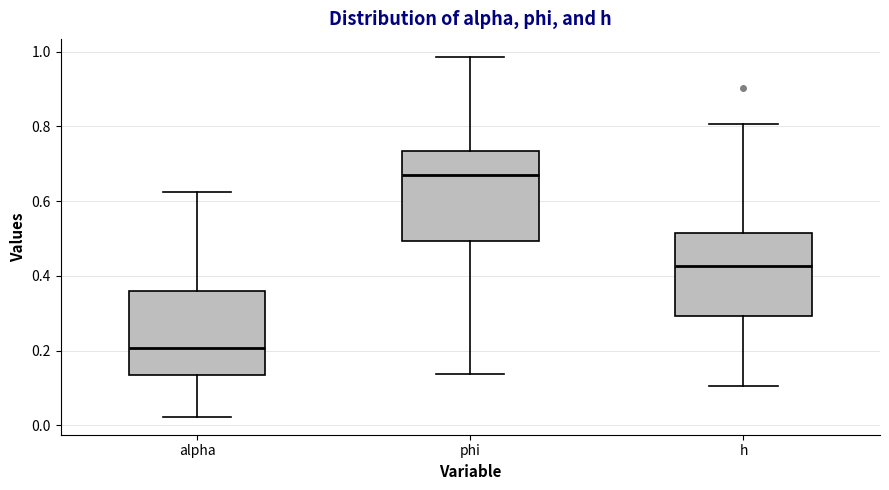

Where does the upper whisker of the box for phi end on the y-axis? The values are not printed on the chart, so give them approximately, as read against the axis.

0.98